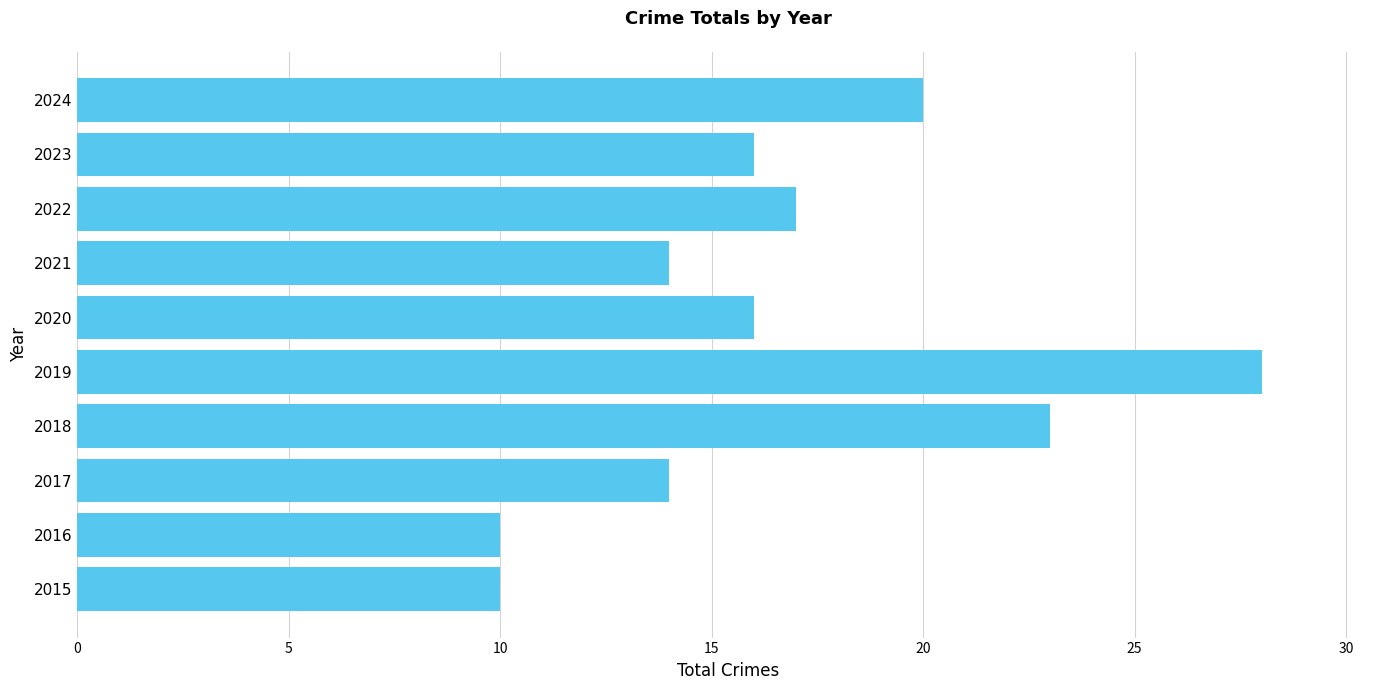

Where is the data nearest to the value 19?

2024